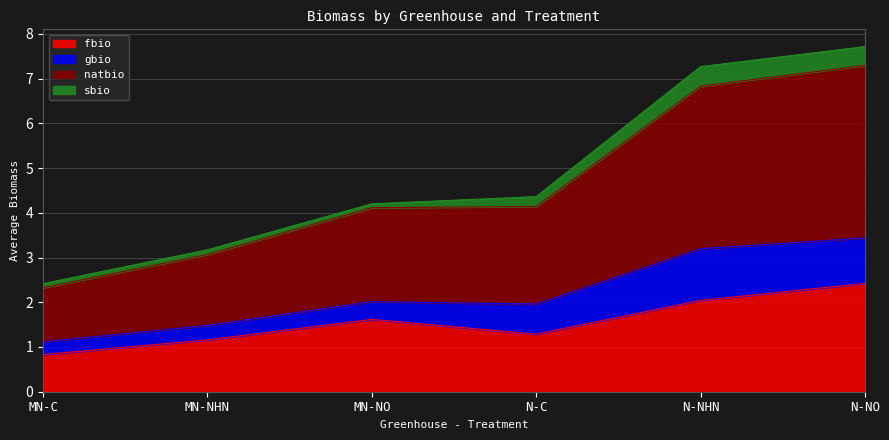

Between MN-NO and N-NO, which series saw the biggest shift?

natbio